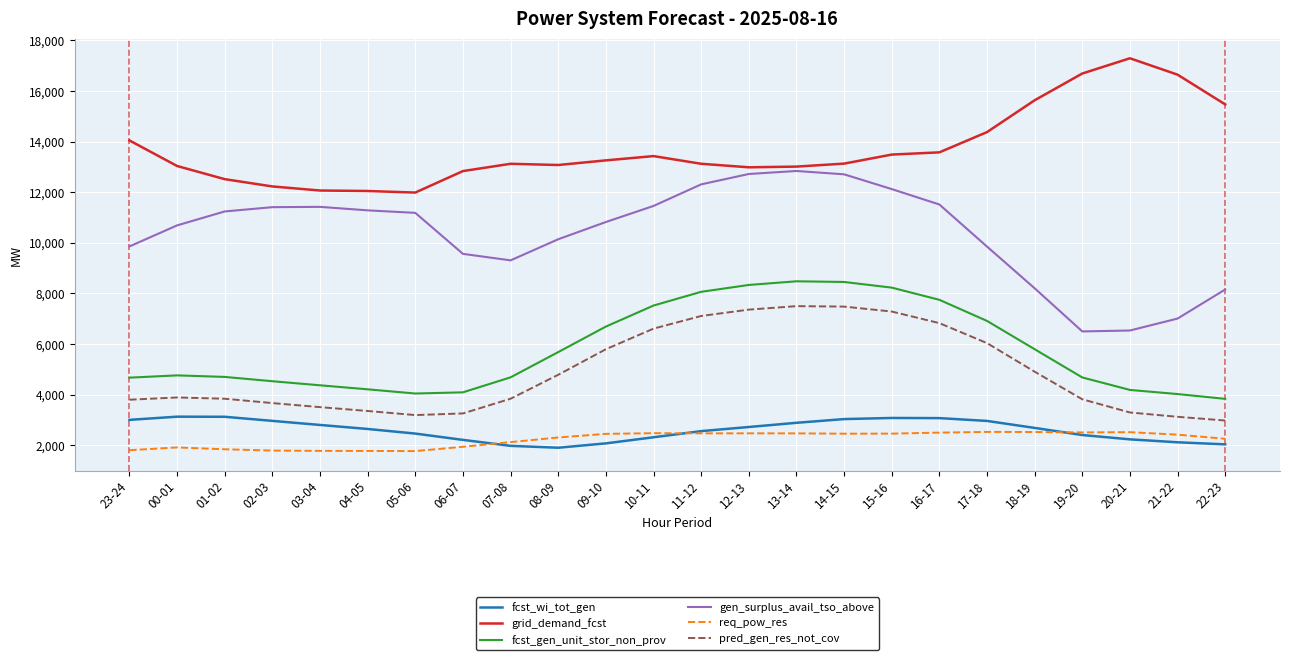

At 05-06, list the series in order from largest to smallest.

grid_demand_fcst, gen_surplus_avail_tso_above, fcst_gen_unit_stor_non_prov, pred_gen_res_not_cov, fcst_wi_tot_gen, req_pow_res